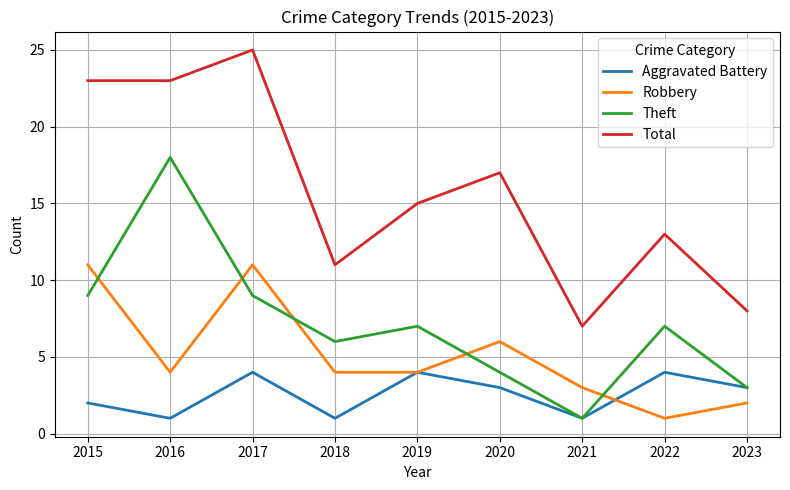

Which series has the largest total across all categories?

Total